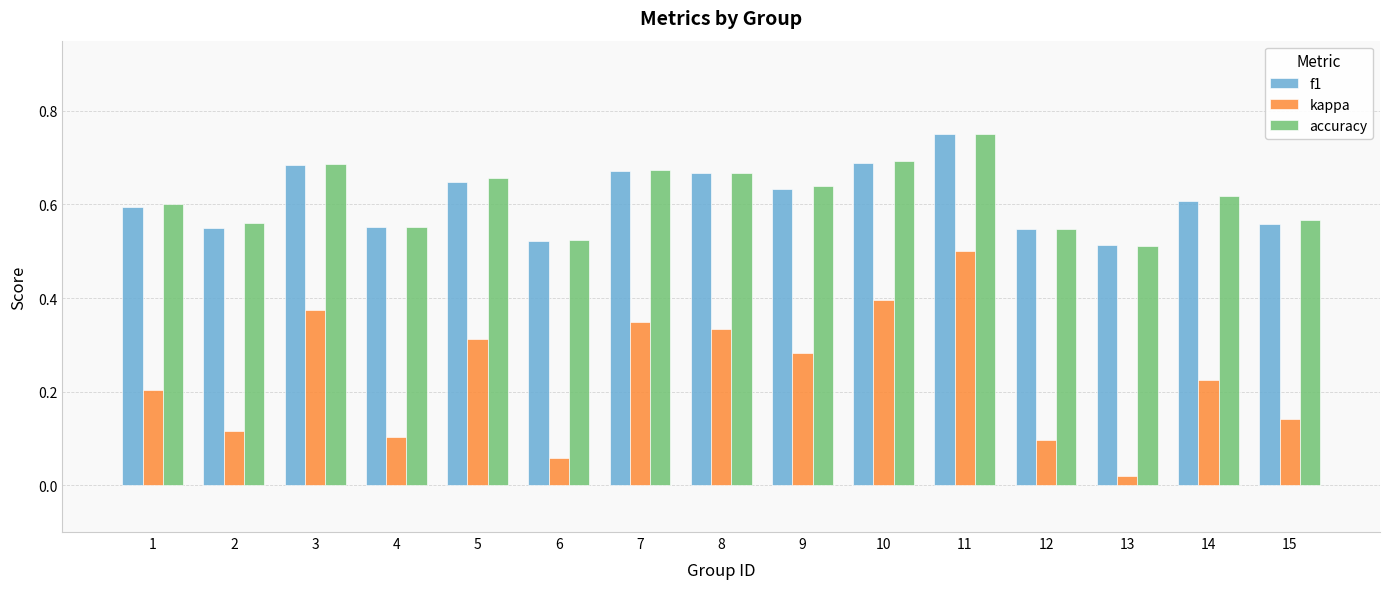

Which category has the highest value in the accuracy series?

11